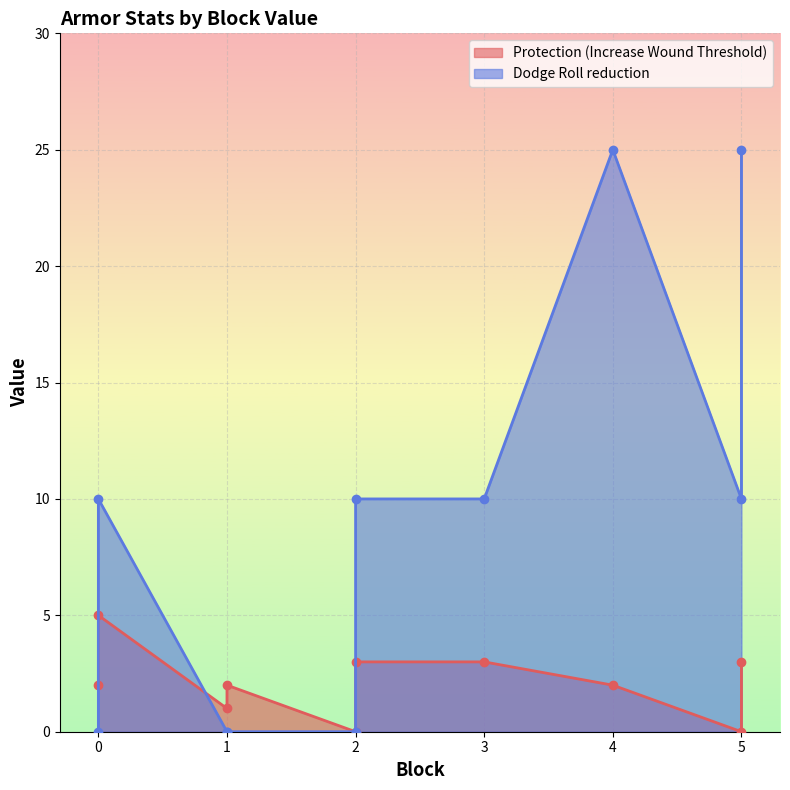

True or false: Protection (Increase Wound Threshold) has more than 2 points higher than both neighbors.

False